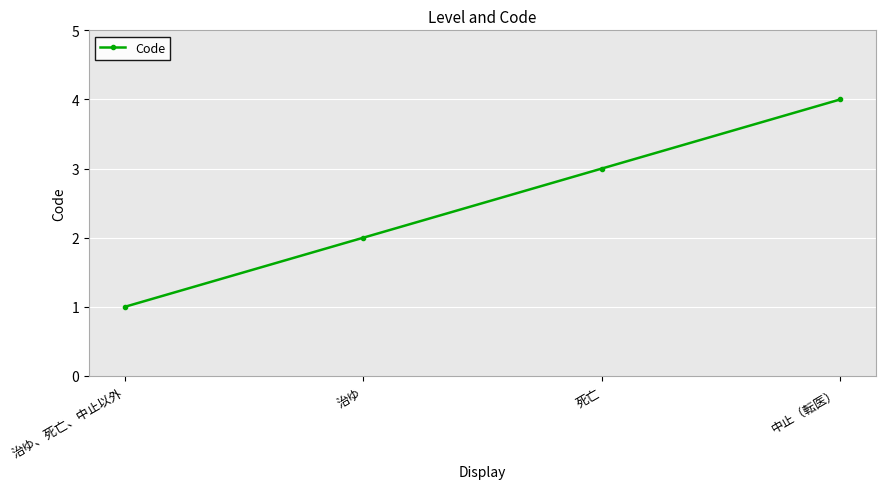

List the labels in order of value, smallest first.

治ゆ、死亡、中止以外, 治ゆ, 死亡, 中止（転医）